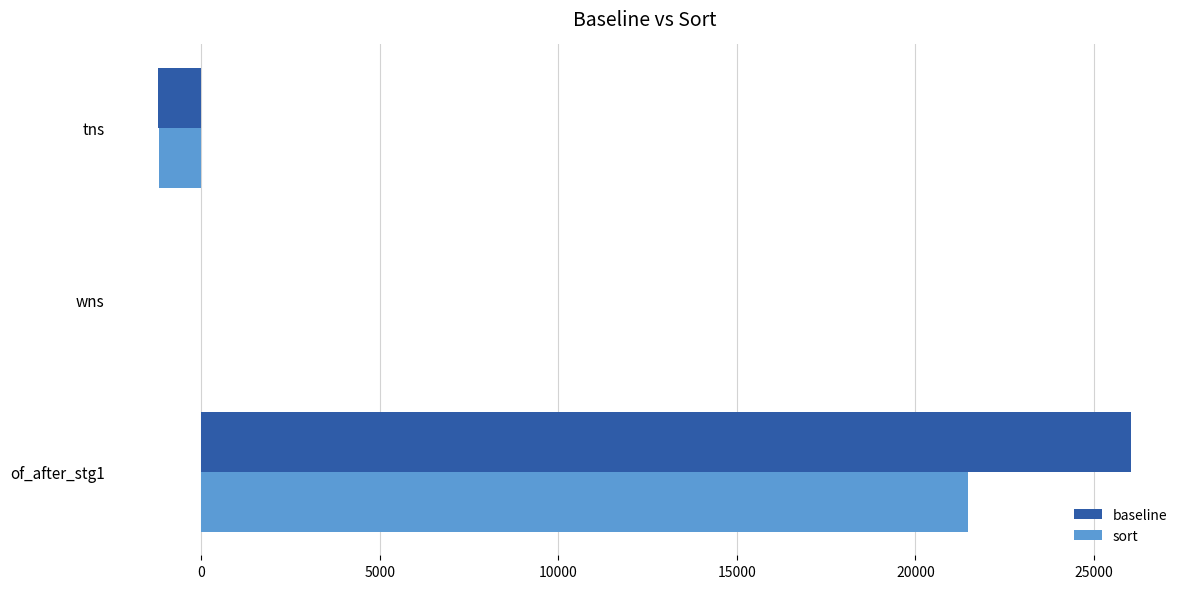

What is the greatest value displayed?

26052.0